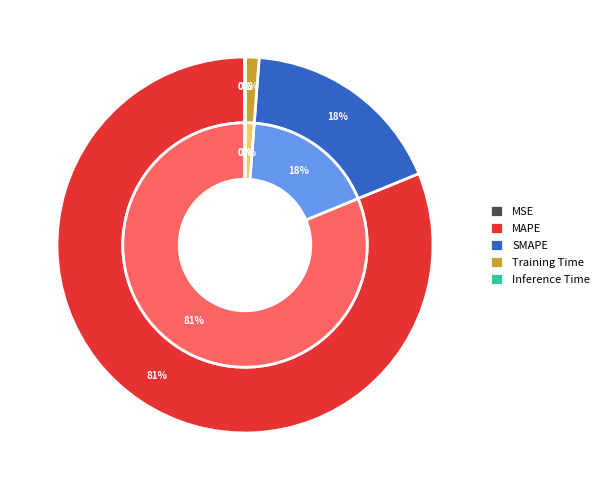

How many segments does this pie chart have?

5